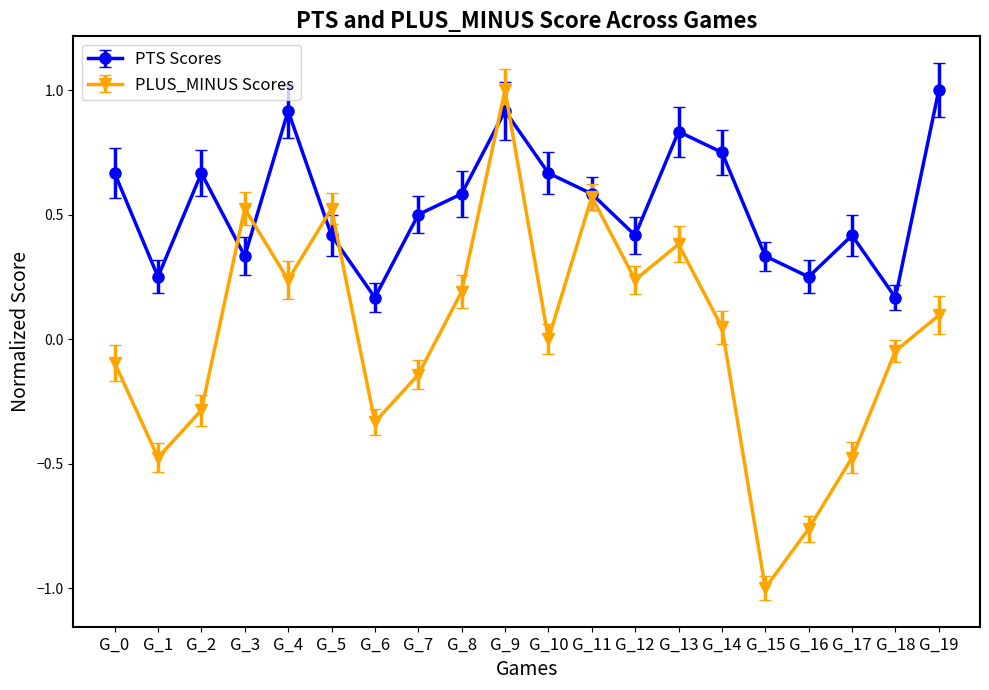

Which series has the largest range (max minus min)?

PLUS_MINUS Scores